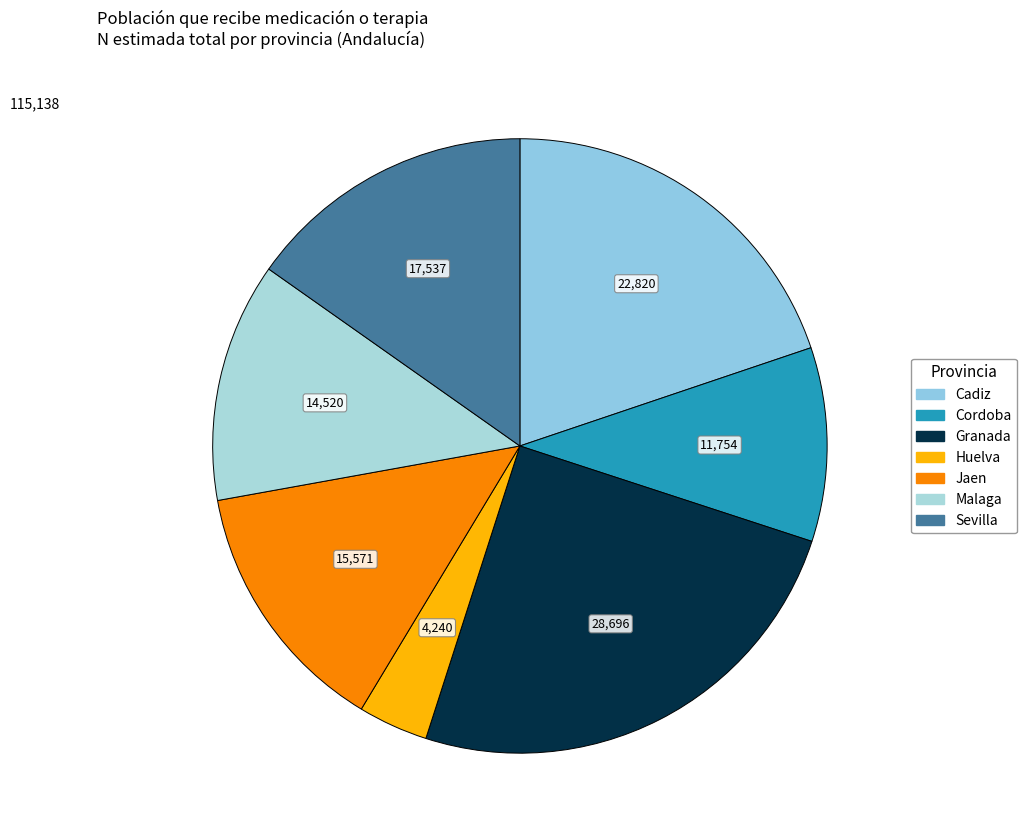

Combined, do Granada and Malaga account for over 50%?

No